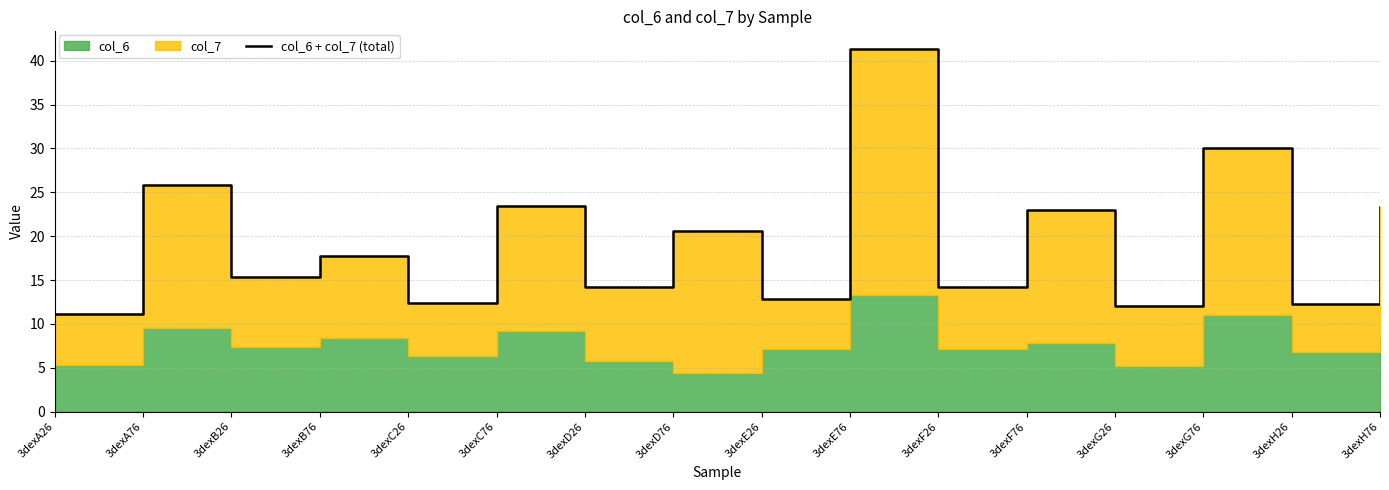

True or false: the data shows 2.7 at 3dexA26.

False